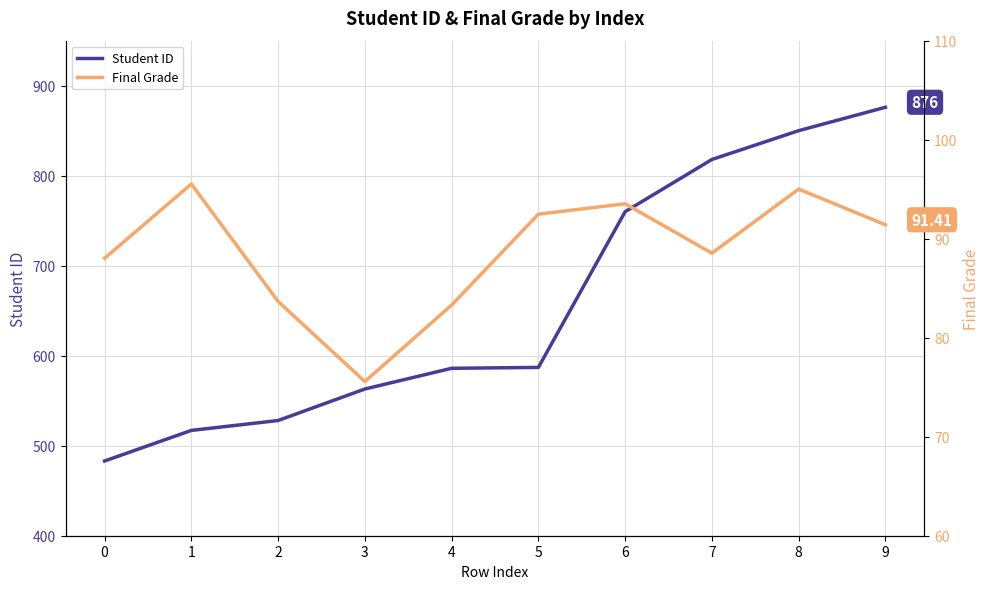

What is the total value across all series at 6?

853.5